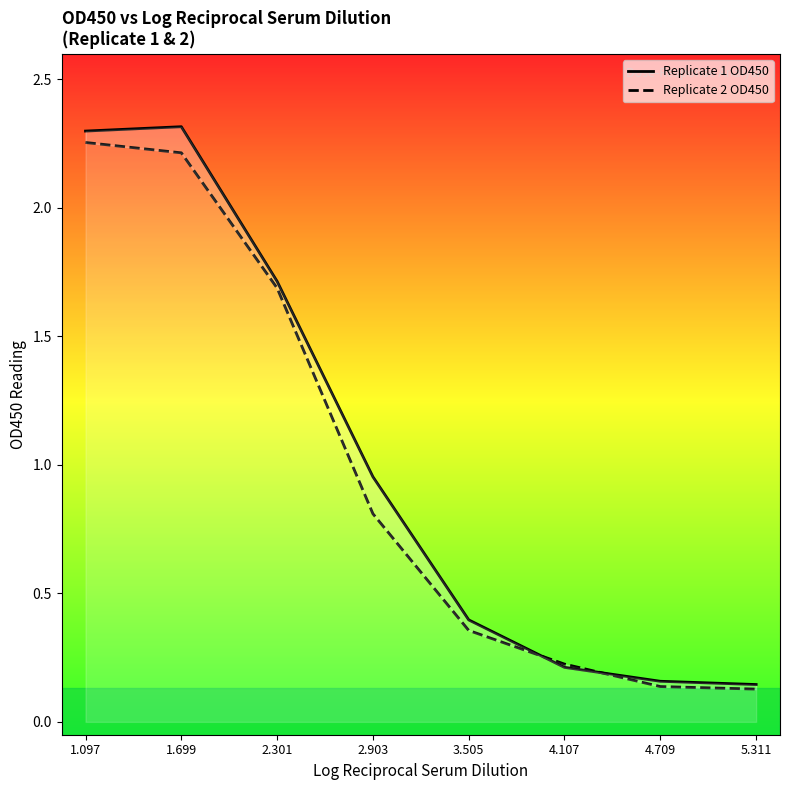

True or false: Replicate 1 OD450 and Replicate 2 OD450 intersect in this chart.

True